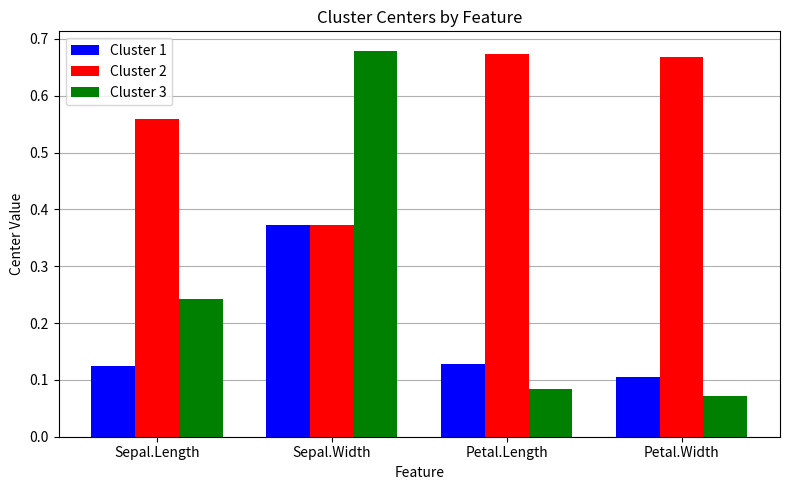

True or false: Cluster 1 has a value of 0.0 at Petal.Length.

False